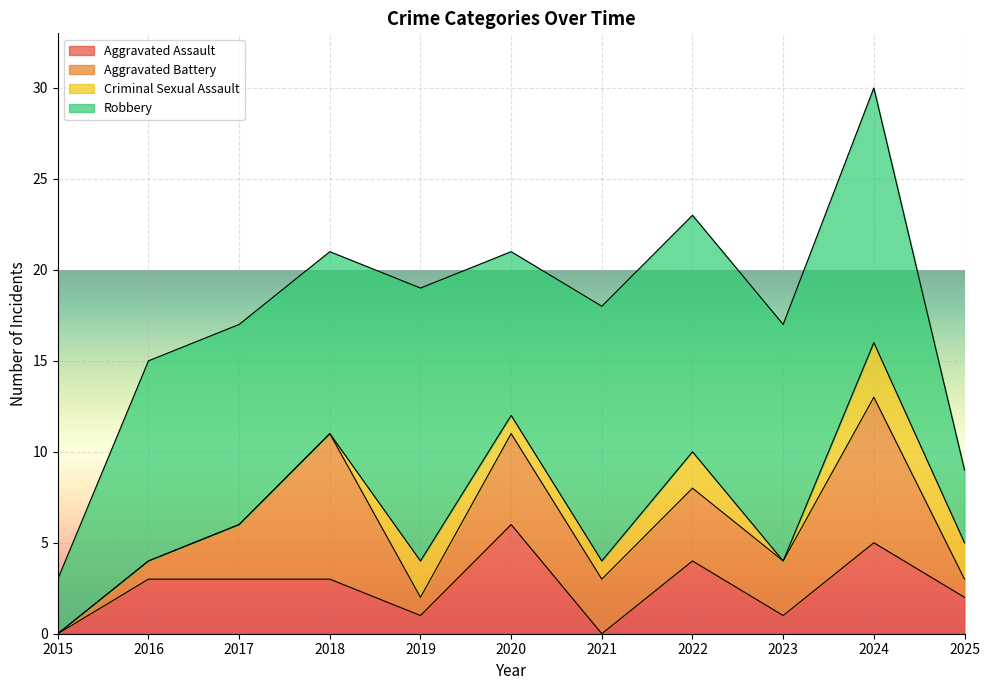

True or false: Aggravated Battery and Criminal Sexual Assault cross at least once.

True